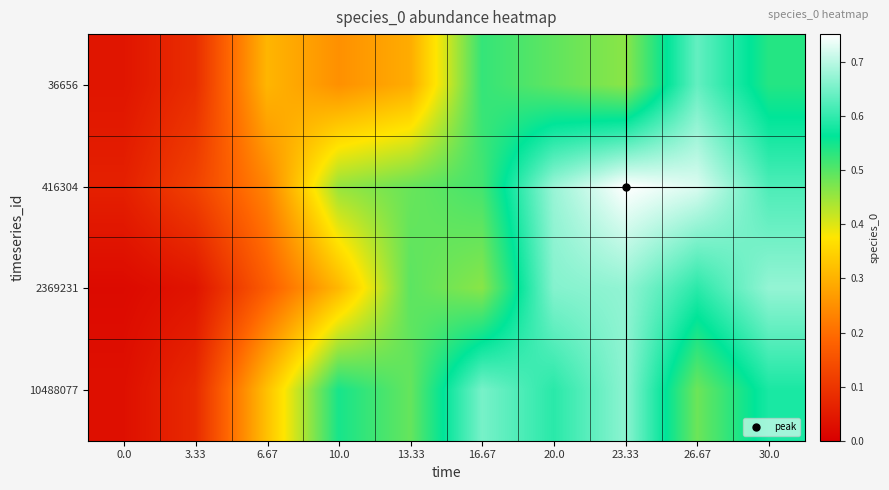

Between 26.67 and 10.0, which is larger?

26.67